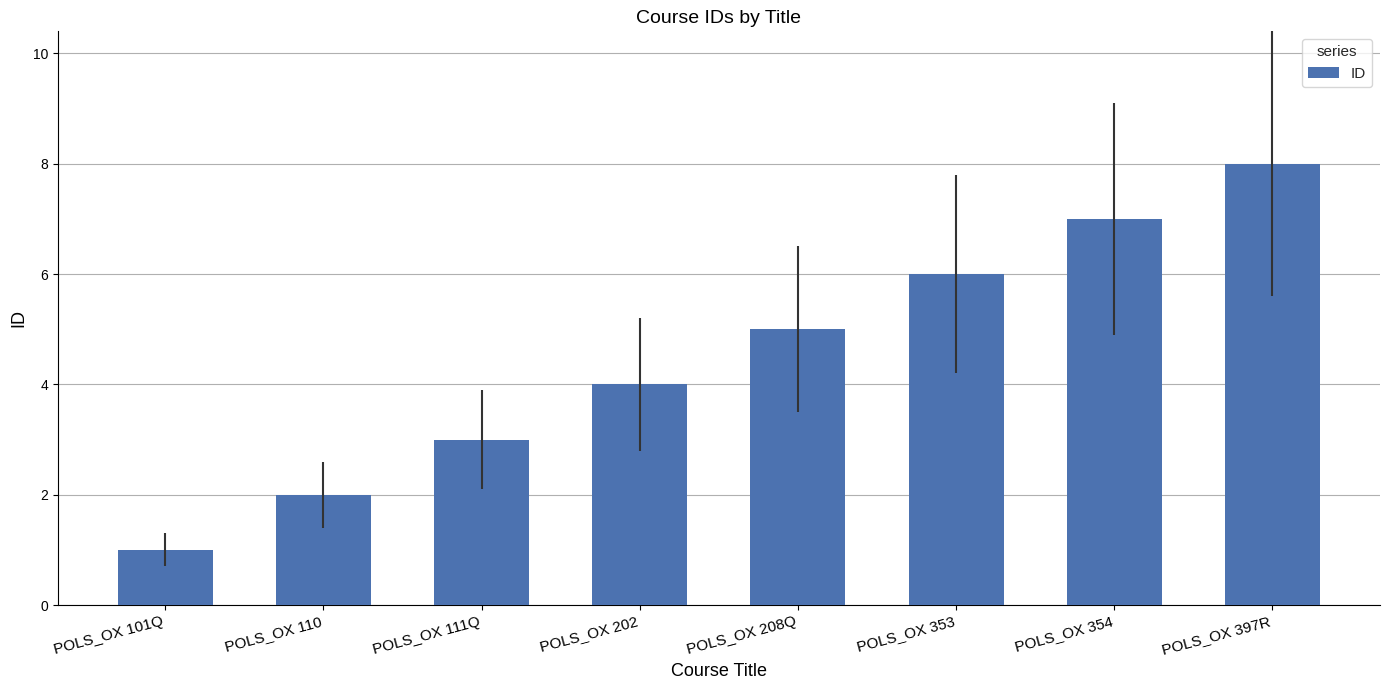

What is the approximate value at POLS_OX 111Q?

3